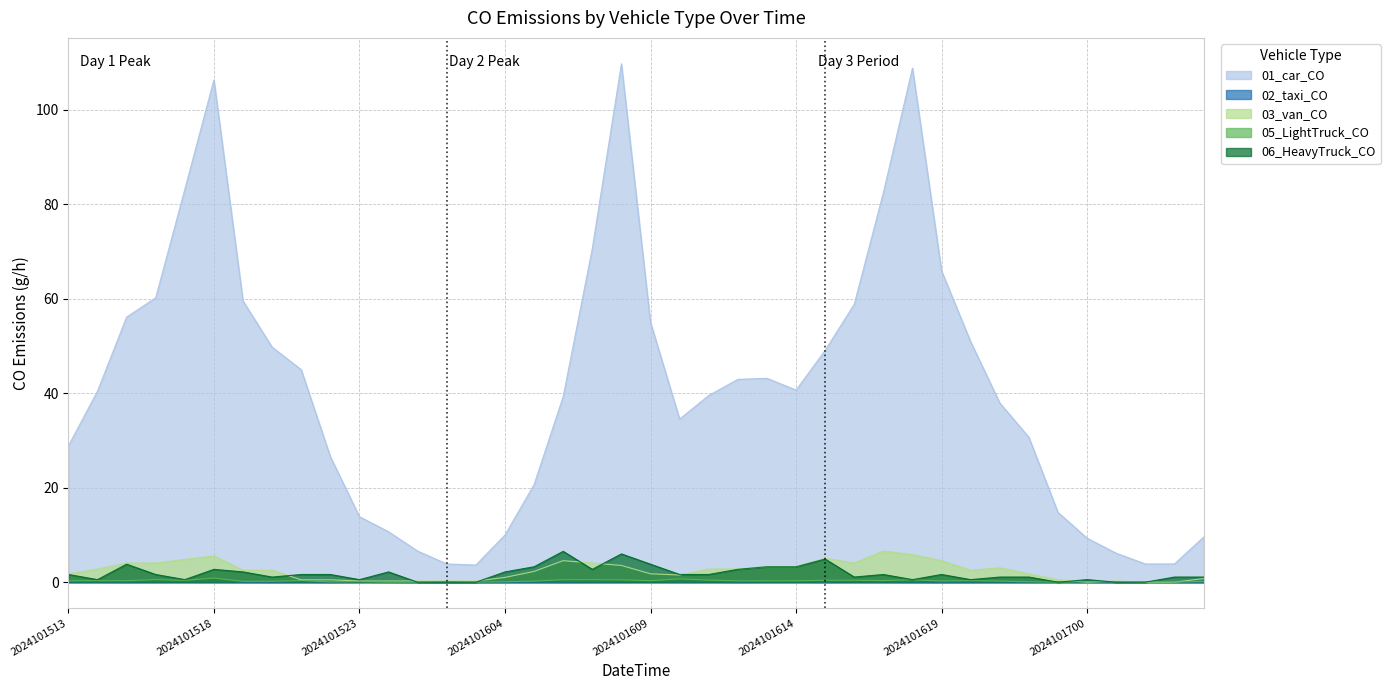

The value of 03_van_CO at 2024101517 is 4.8. True or false?

True